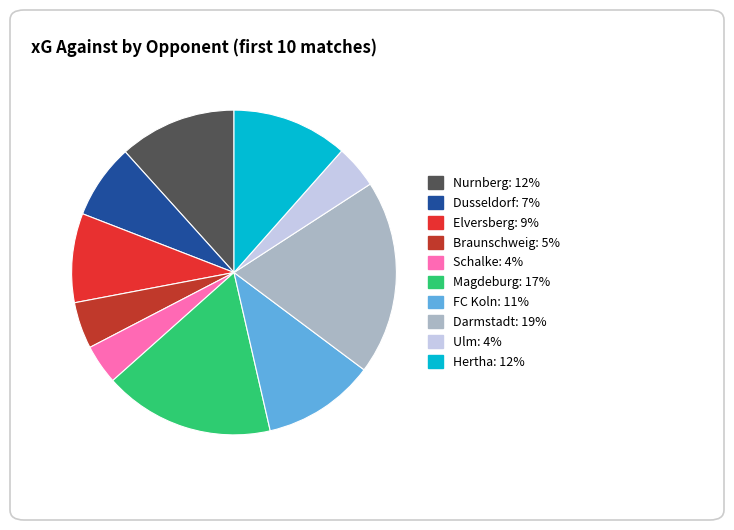

Does any single category account for the majority?

No